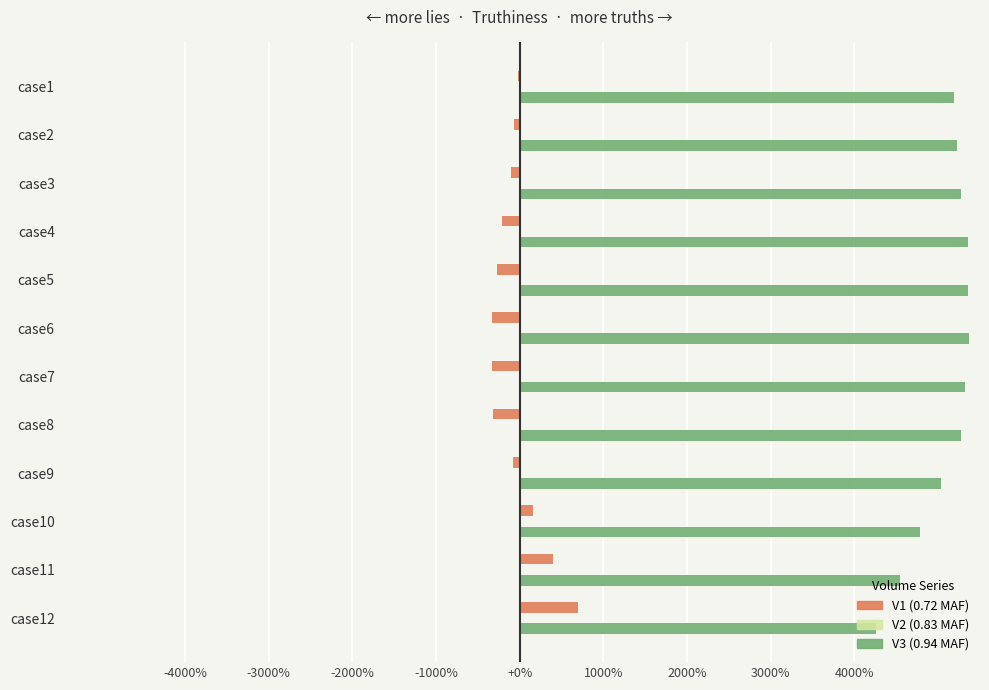

At which label is V3 (0.94 MAF) closest to 0?

case12